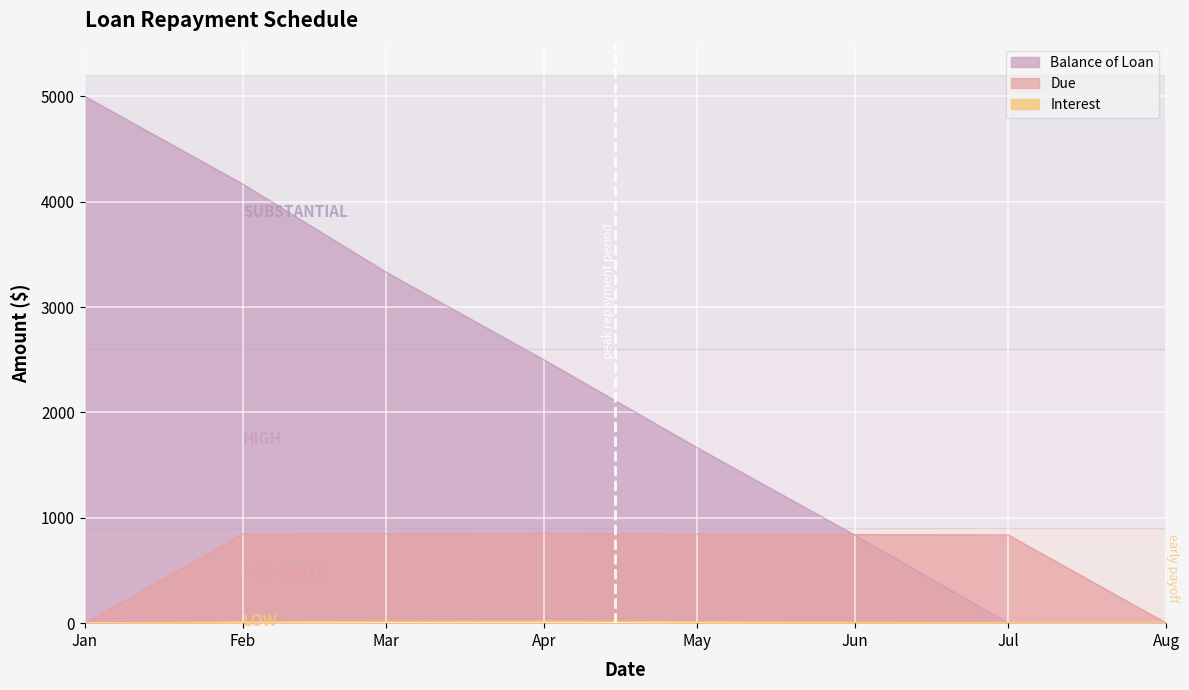

True or false: Balance of Loan and Interest intersect in this chart.

True